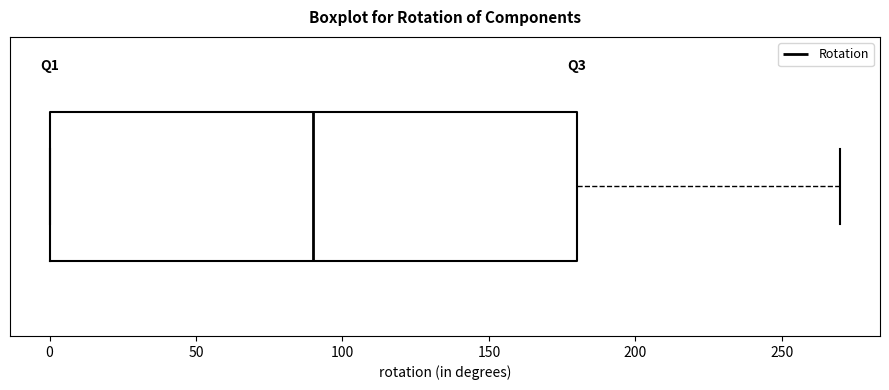

Where is the left edge of the box on the x-axis? The values are not printed on the chart, so give them approximately, as read against the axis.

0